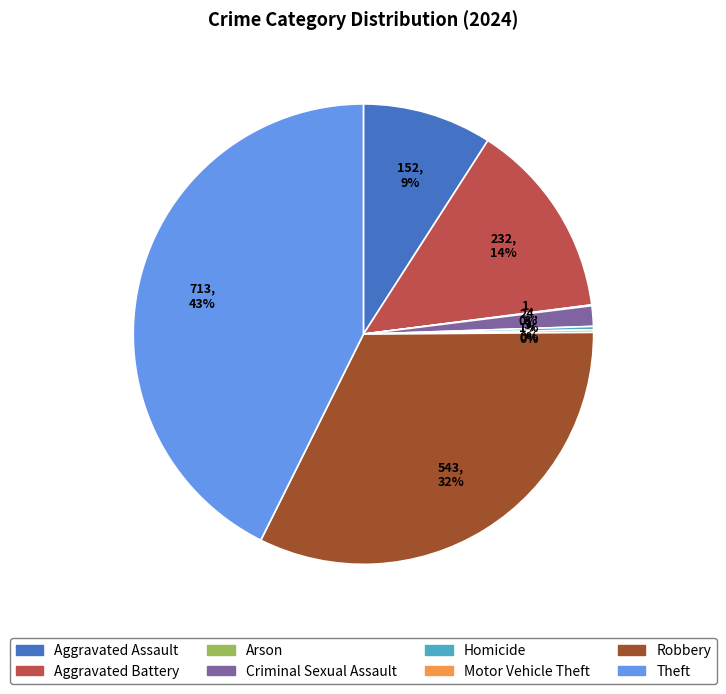

Is it true that Aggravated Battery is 20% of the pie?

False